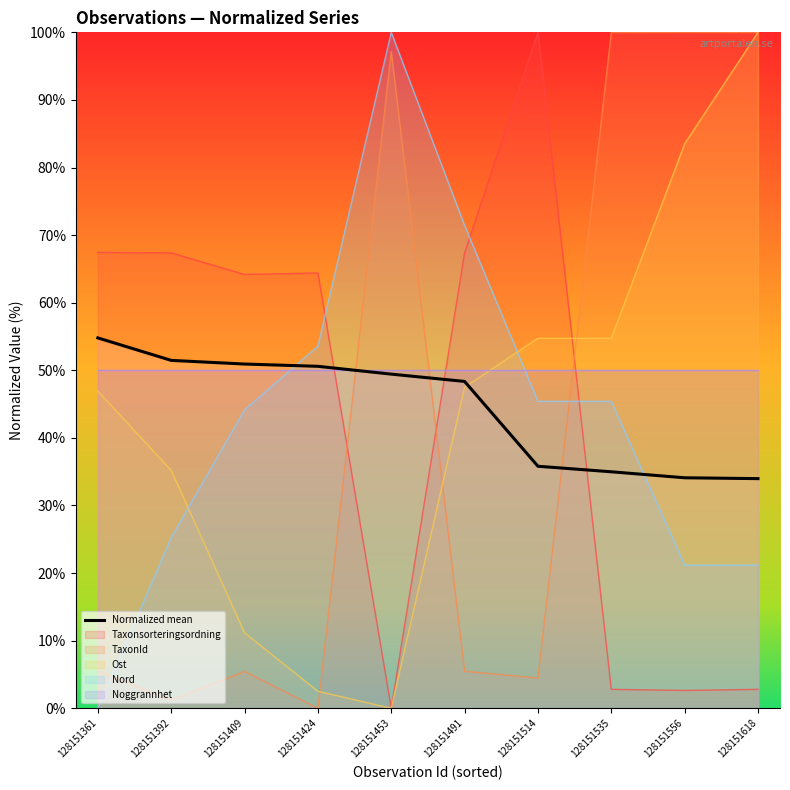

List the labels in order of value, largest first.

128151361, 128151392, 128151409, 128151424, 128151453, 128151491, 128151514, 128151535, 128151556, 128151618